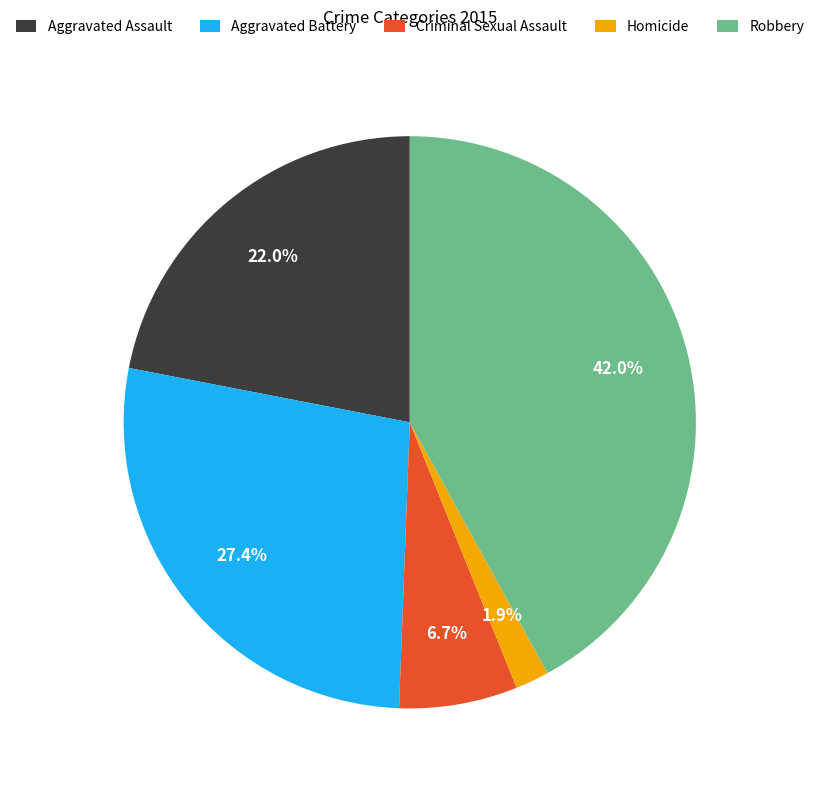

Does Homicide account for over 50% of the chart?

No